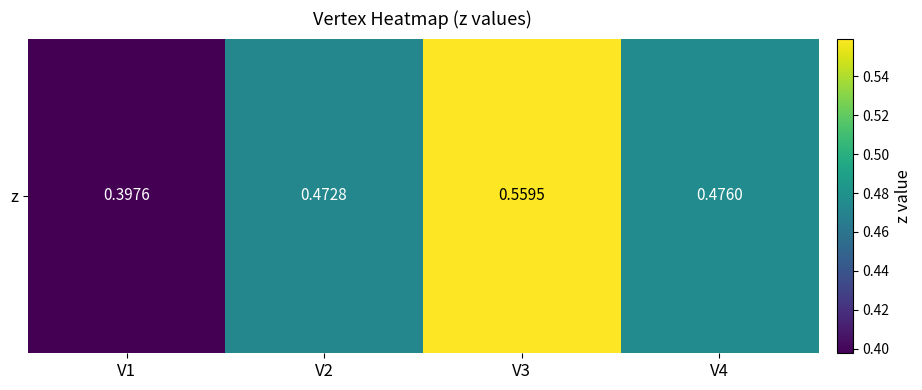

Reading left to right, transcribe all the data shown in this chart.

V1=0.4	V2=0.5	V3=0.6	V4=0.5